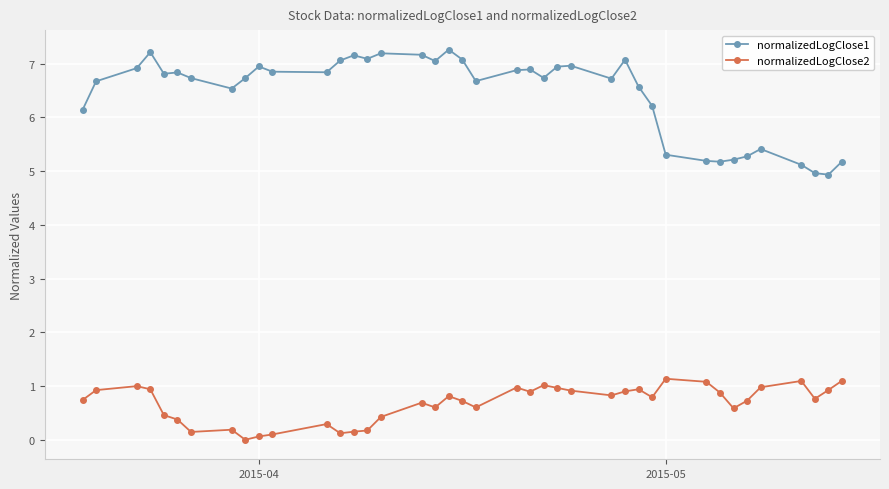

What is the difference between the maximum and minimum values in the normalizedLogClose1 series?

2.3